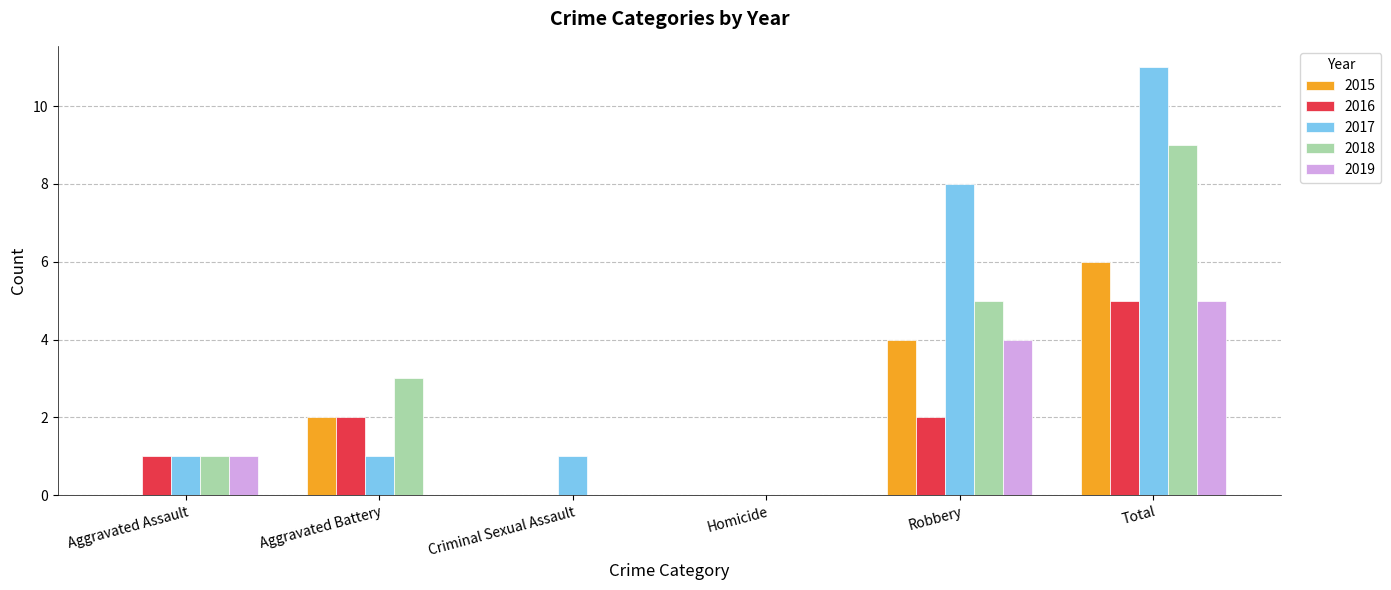

What is the total value across all series at Robbery?

23